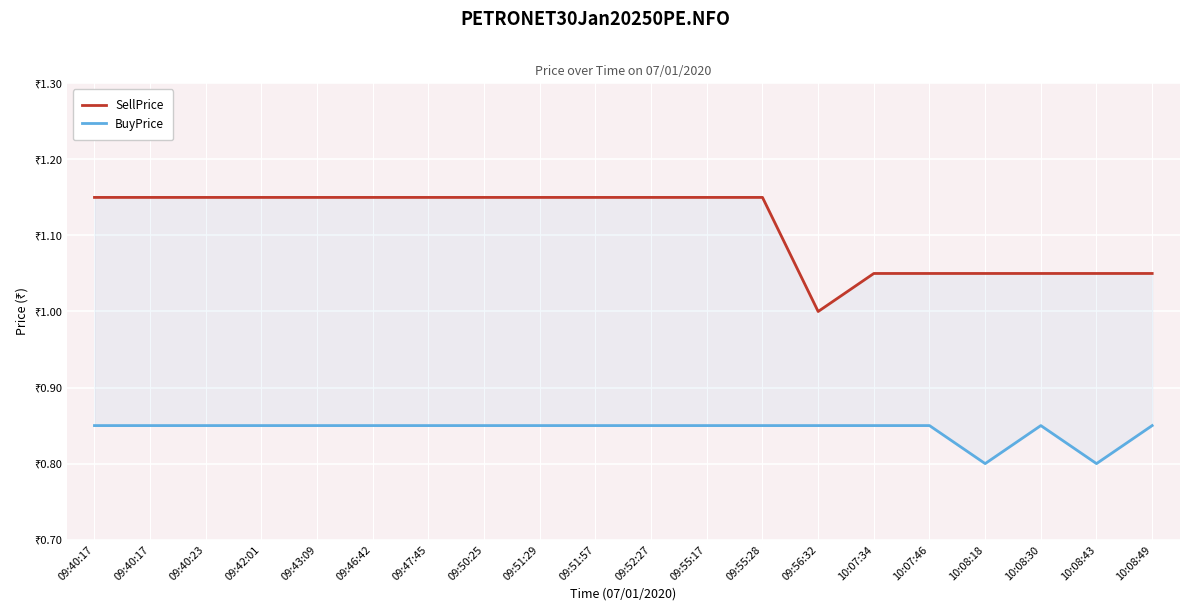

True or false: BuyPrice and SellPrice intersect in this chart.

False